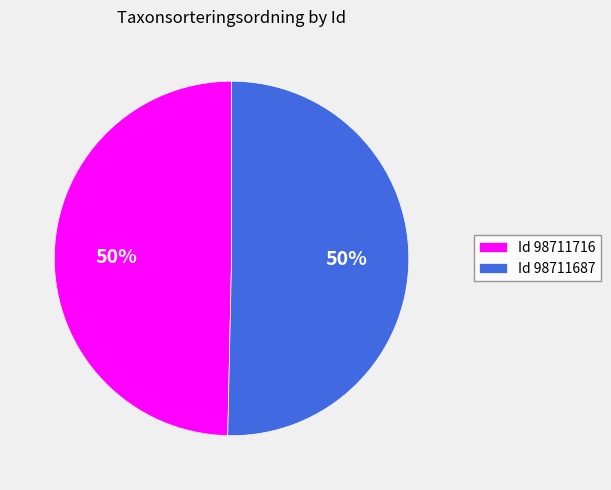

What is the ratio of the value at Id 98711687 to the value at Id 98711716?

1.0